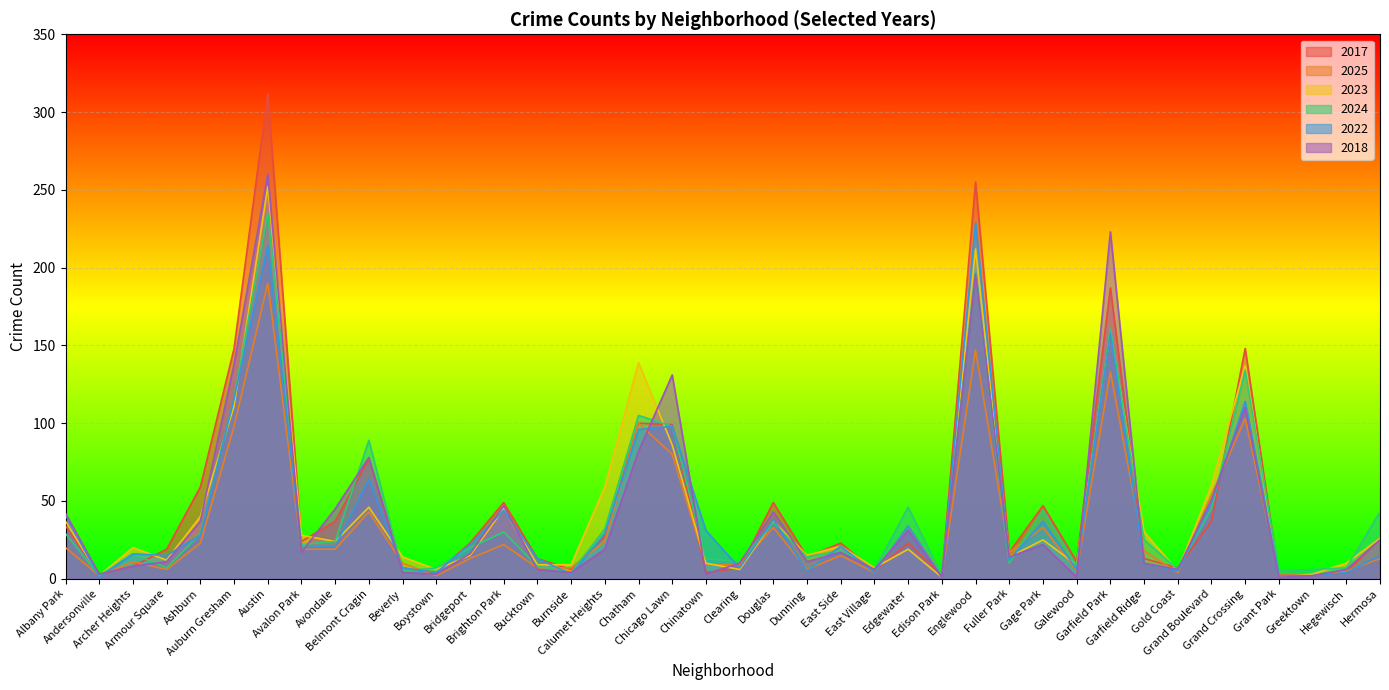

How many lines are shown in the chart?

6